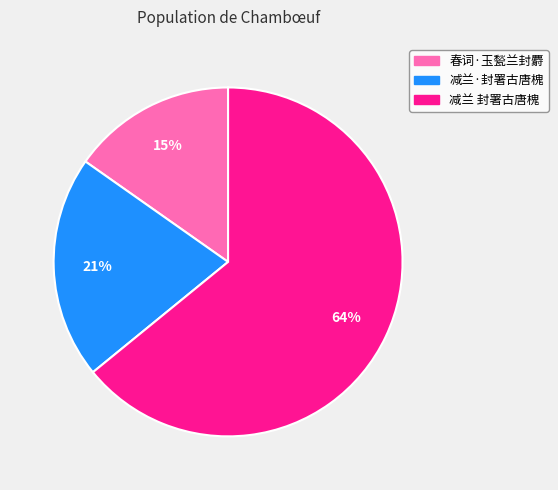

Is there any slice that represents more than half of the pie?

Yes